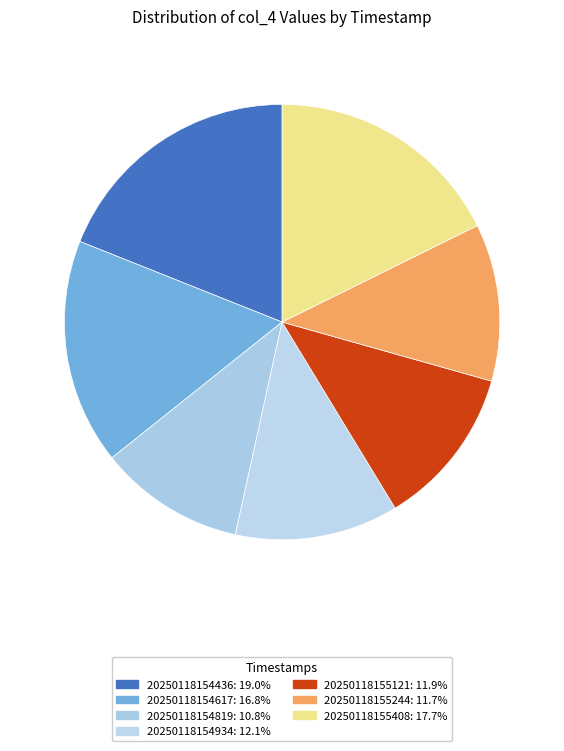

Is it true that 20250118154617 is 17% of the pie?

True